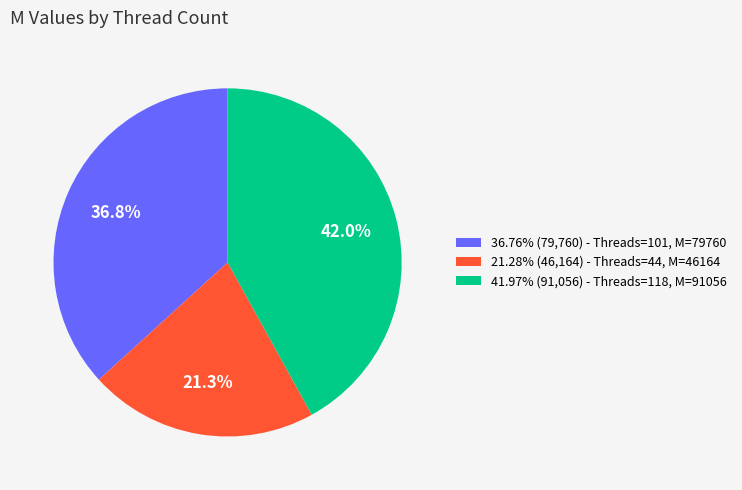

Does any single category account for the majority?

No